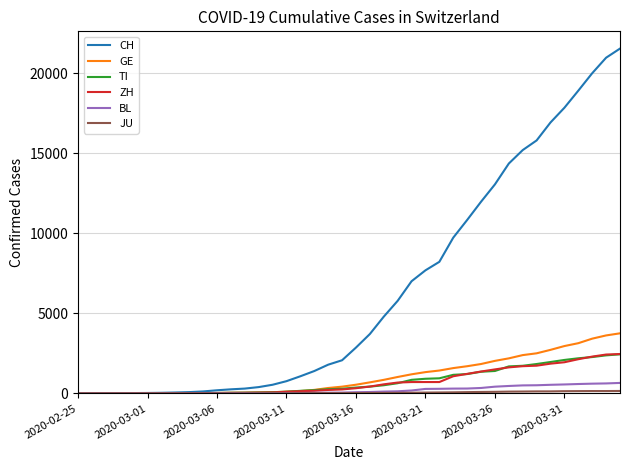

Which series has the largest total across all categories?

CH